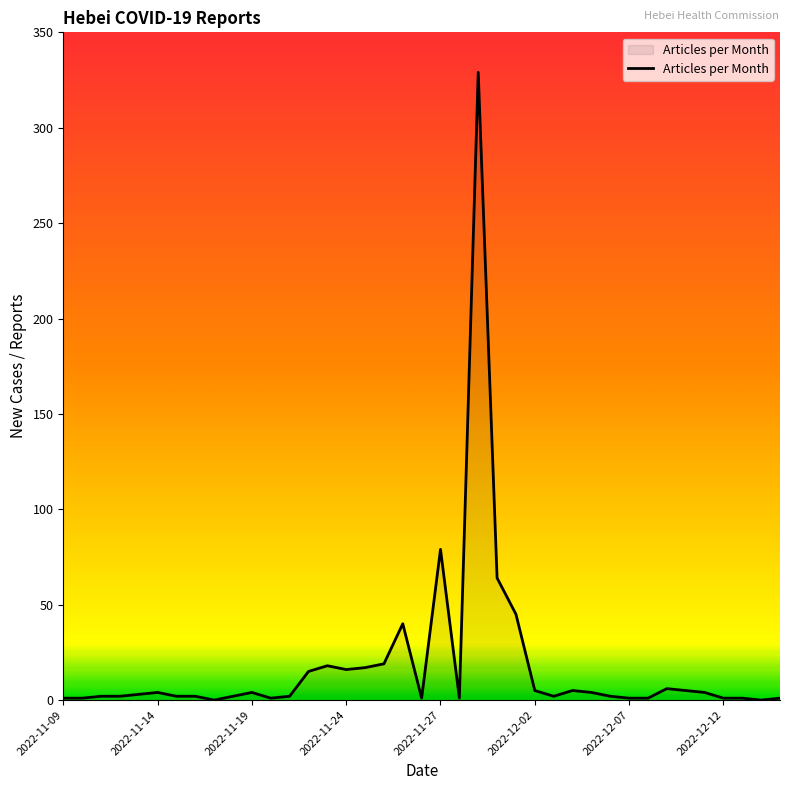

What is the difference between the maximum and minimum values?

329